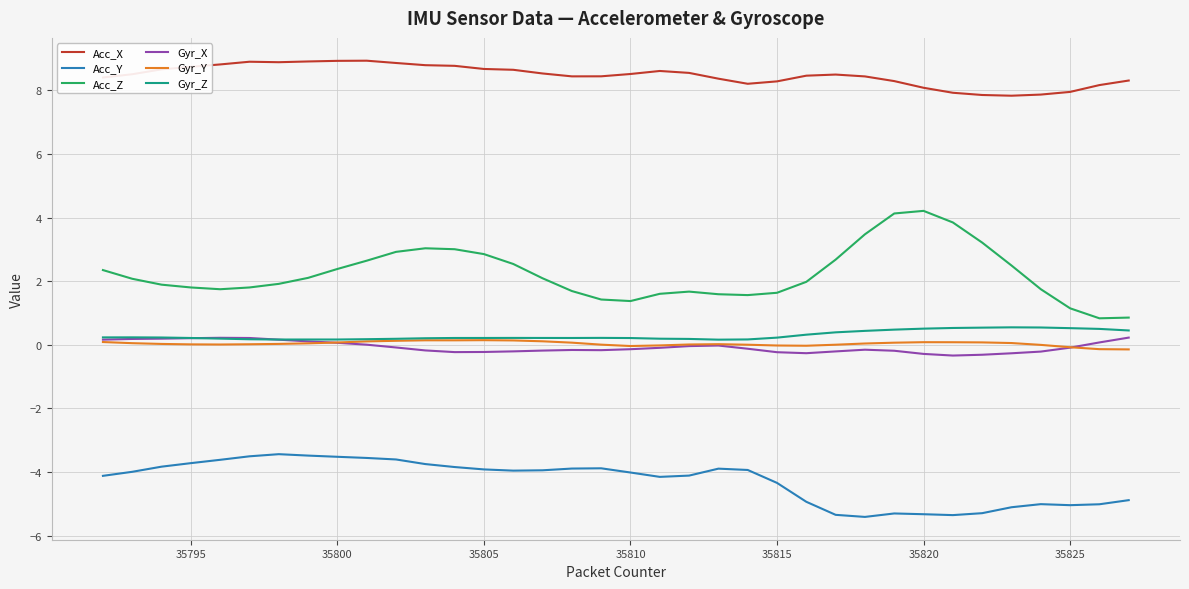

Which series has the widest spread of values?

Acc_Z